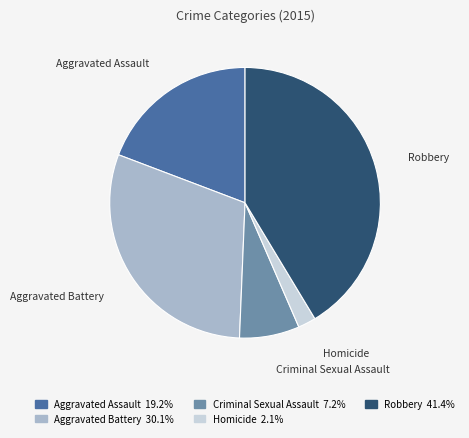

Approximately how many times larger is the value at Aggravated Assault compared to Robbery?

0.5